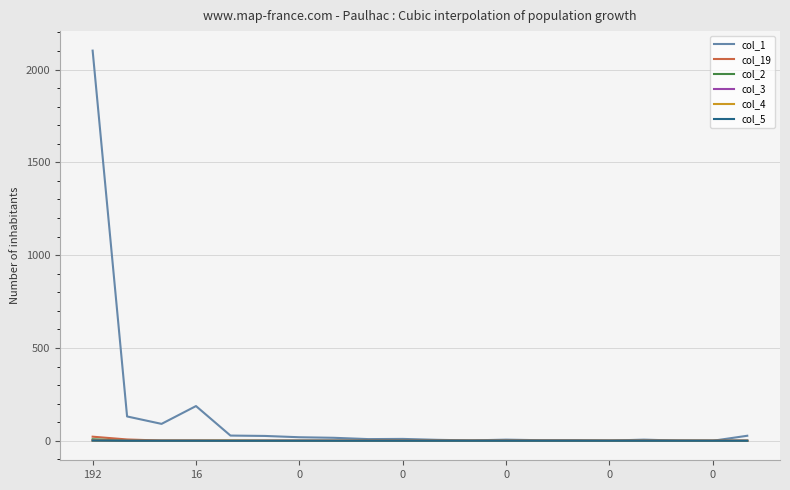

Which series has the widest spread of values?

col_1